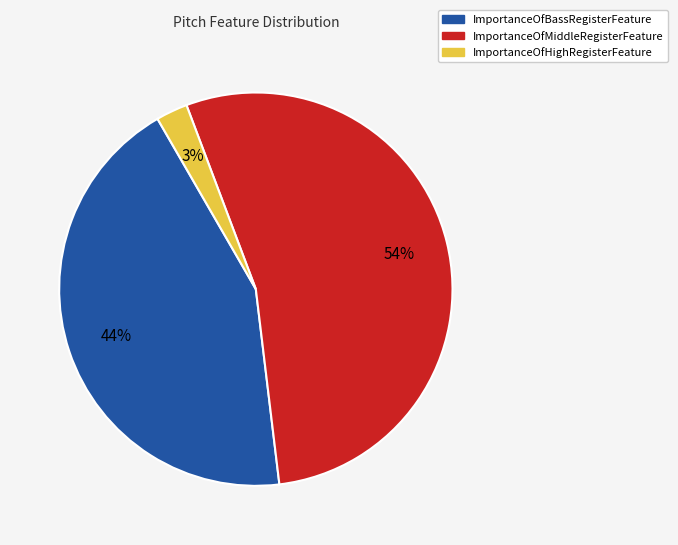

To the nearest percent, what is the average slice percentage?

33%